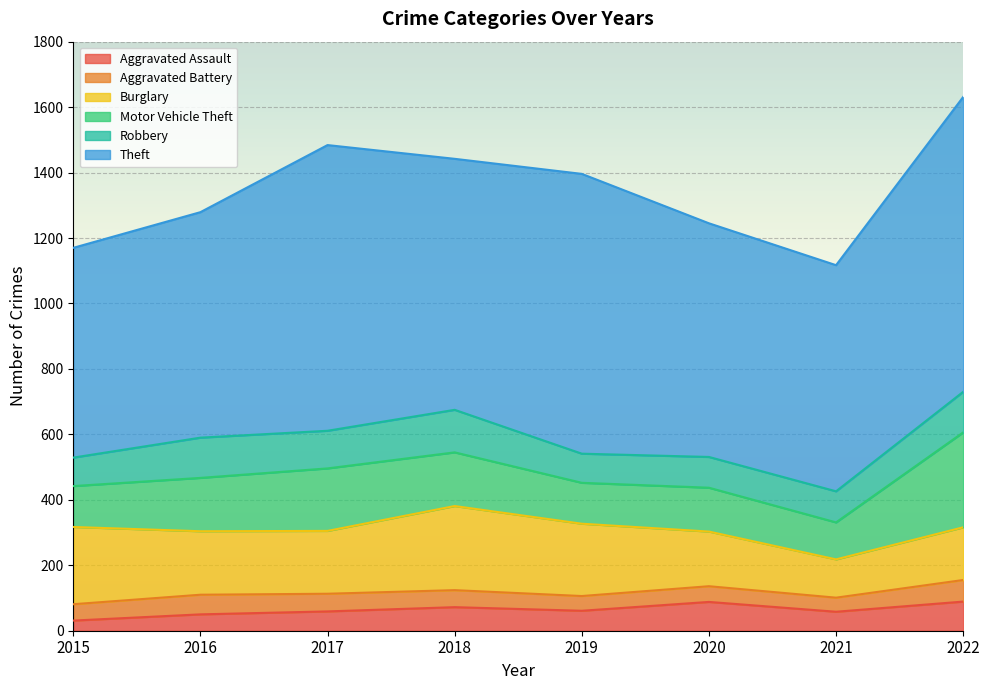

What is the value of the Theft point at the 6th from the left?

714